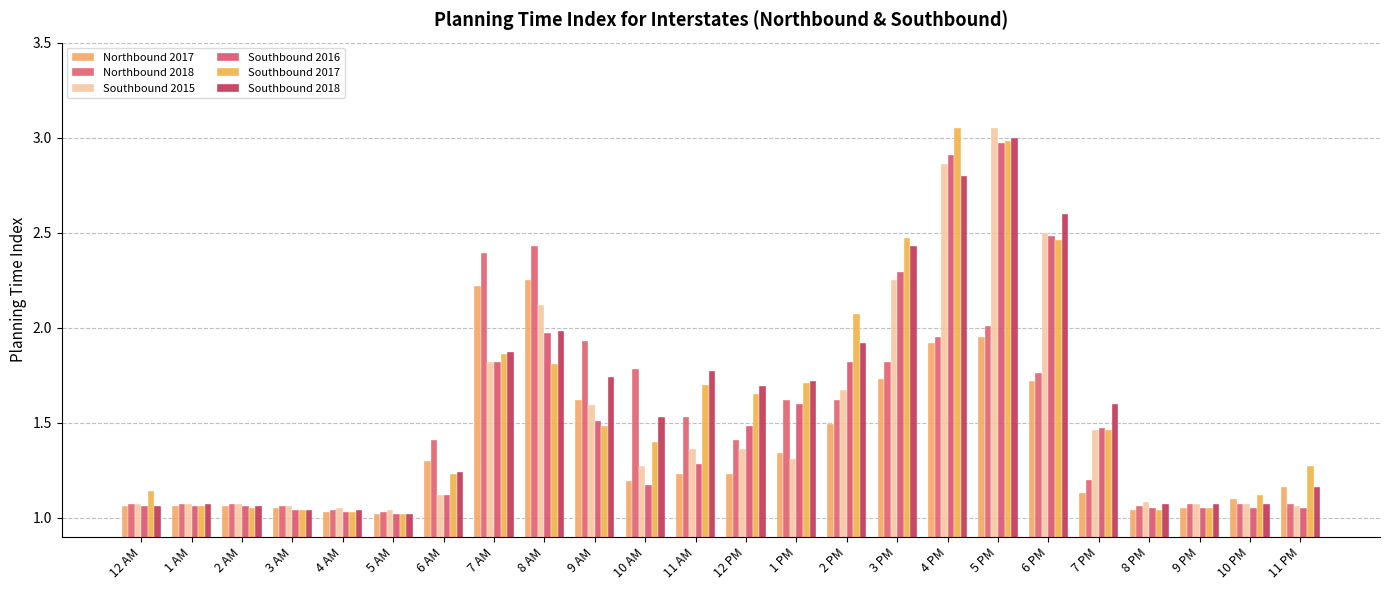

Where is Southbound 2018 nearest to the value 2?

8 AM